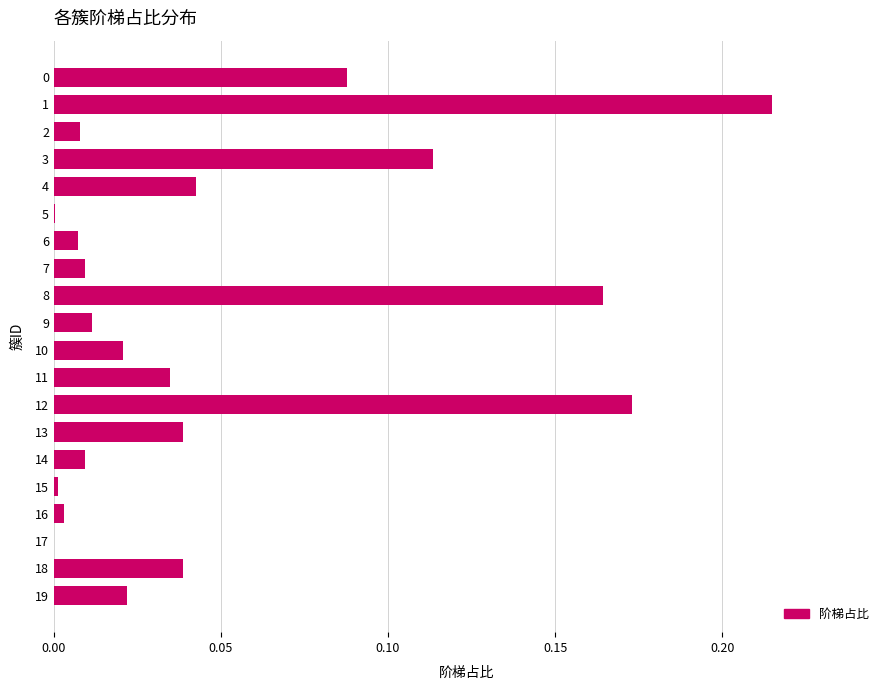

What is the sum of all values?

1.0